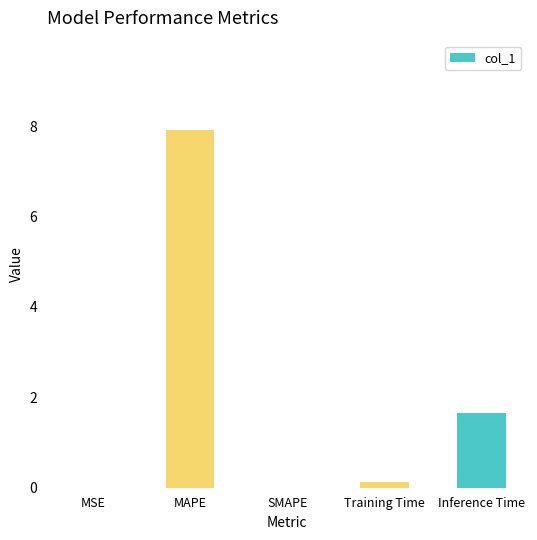

True or false: the data shows 0.0 at SMAPE.

True